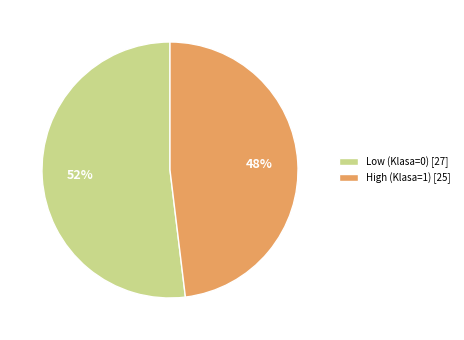

Which category has the smallest portion of the pie?

High (Klasa=1)